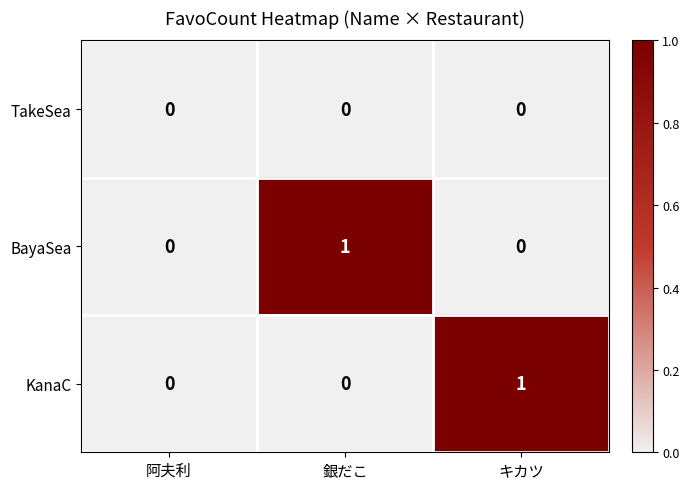

At which label does KanaC reach its peak?

キカツ